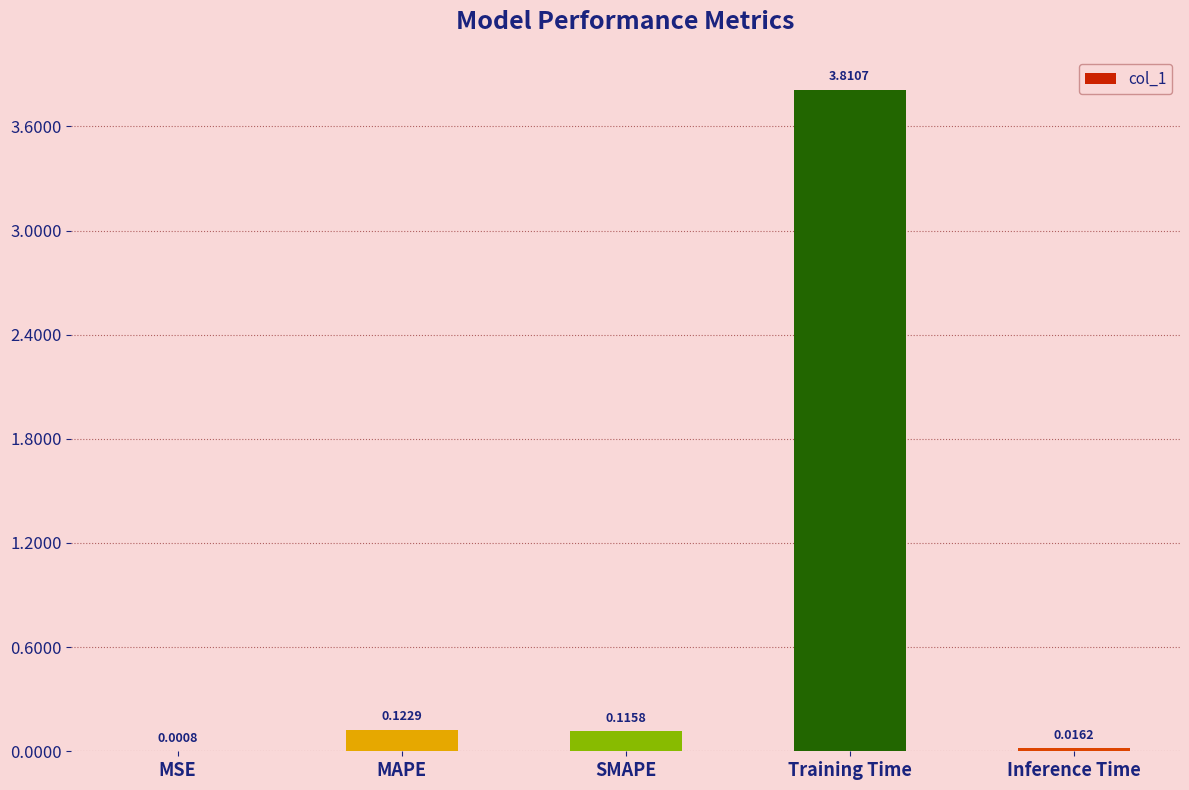

Are the bars horizontal?

No